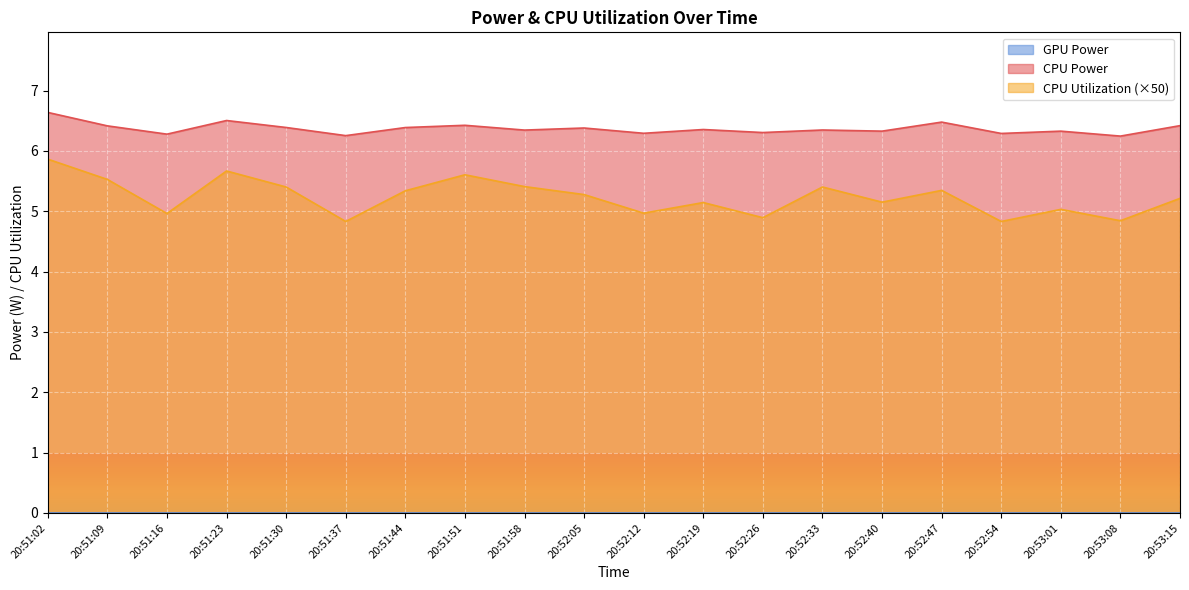

The CPU Utilization series shows 3.4 at 20:51:44. True or false?

False